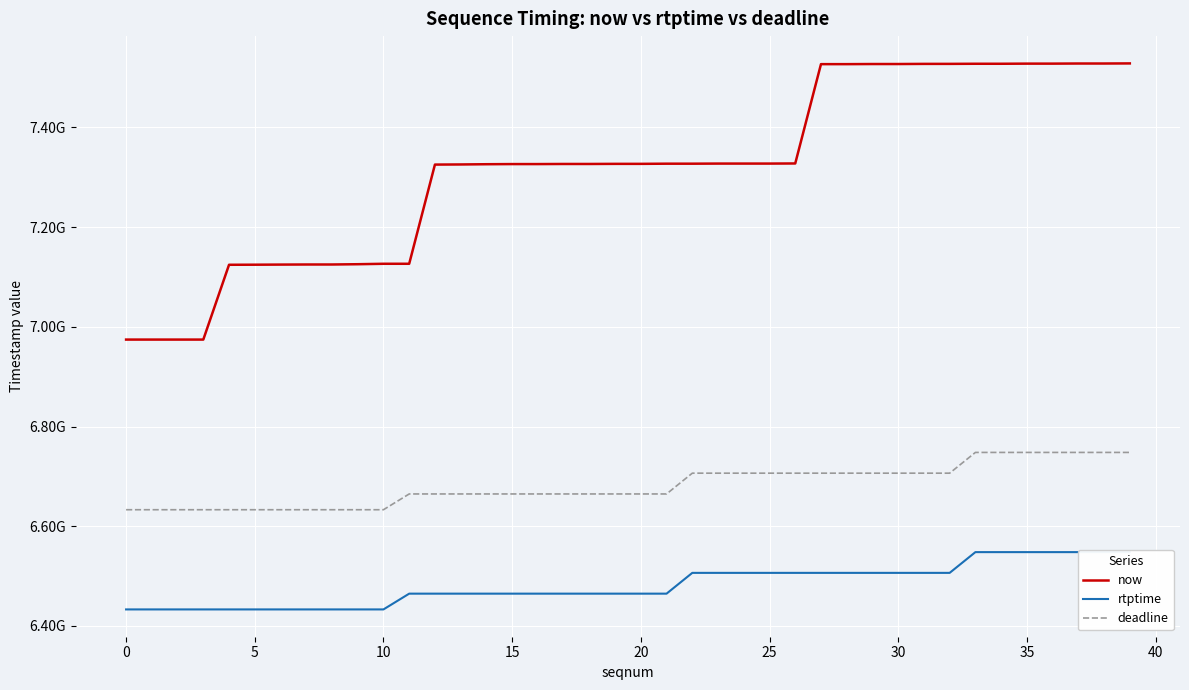

What is the difference between the maximum and second lowest values in the now series?

554008000